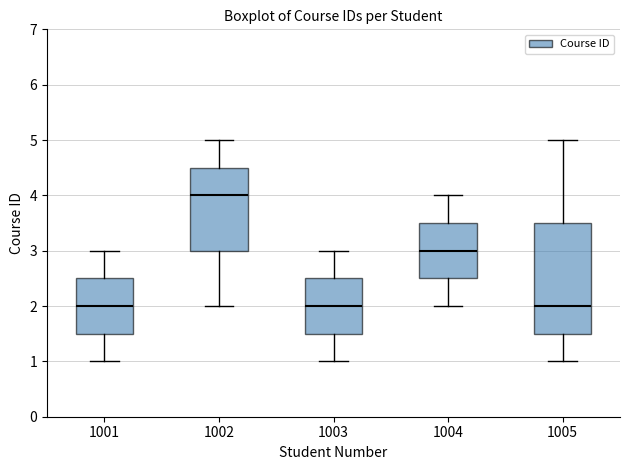

Where does the lower whisker of the box at x = 1004 end on the y-axis? The values are not printed on the chart, so give them approximately, as read against the axis.

2.0